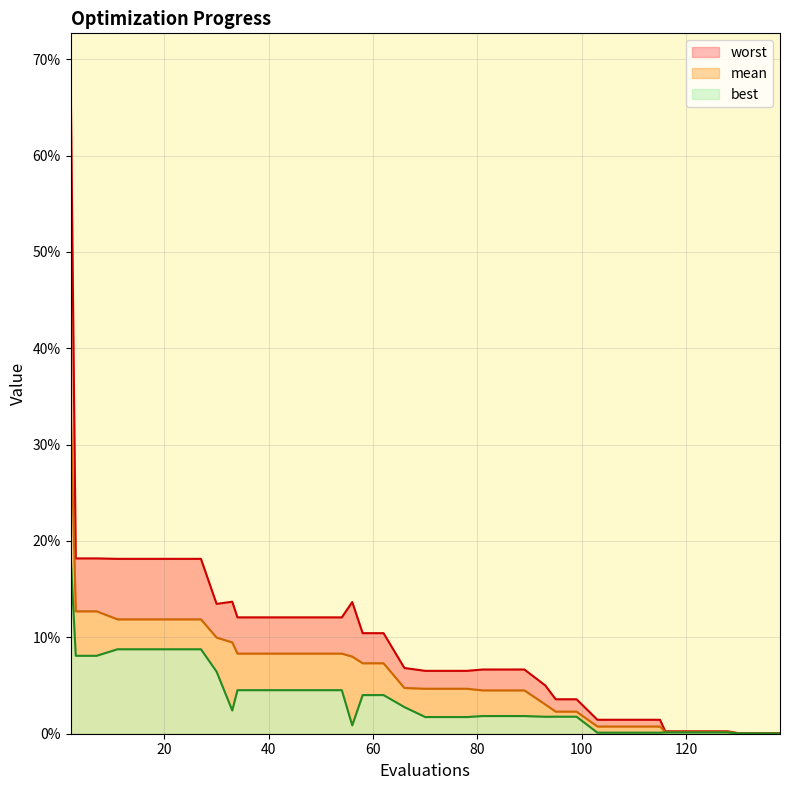

Which category has the lowest value across all series?

130